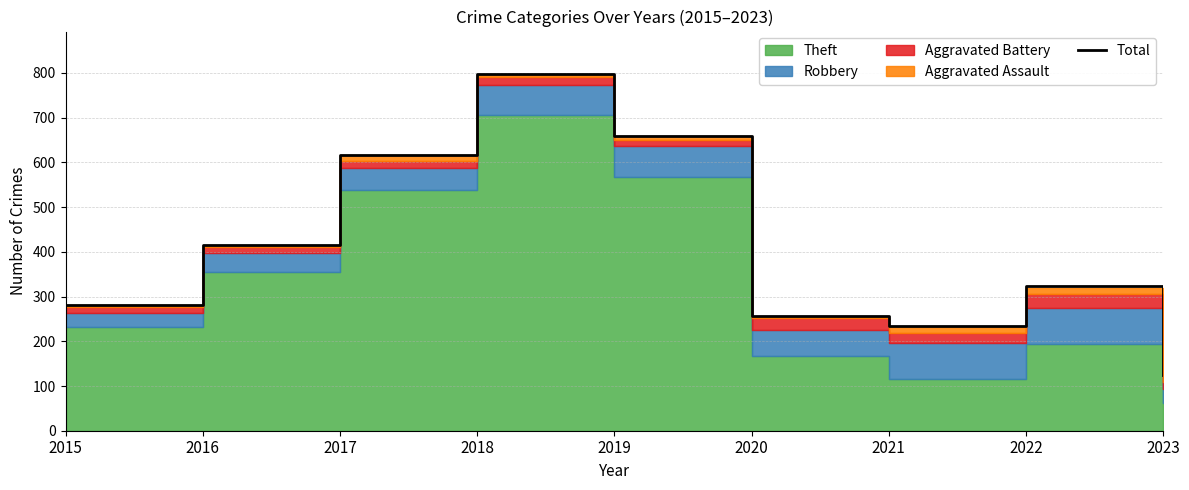

What is the maximum value shown in the chart?

797